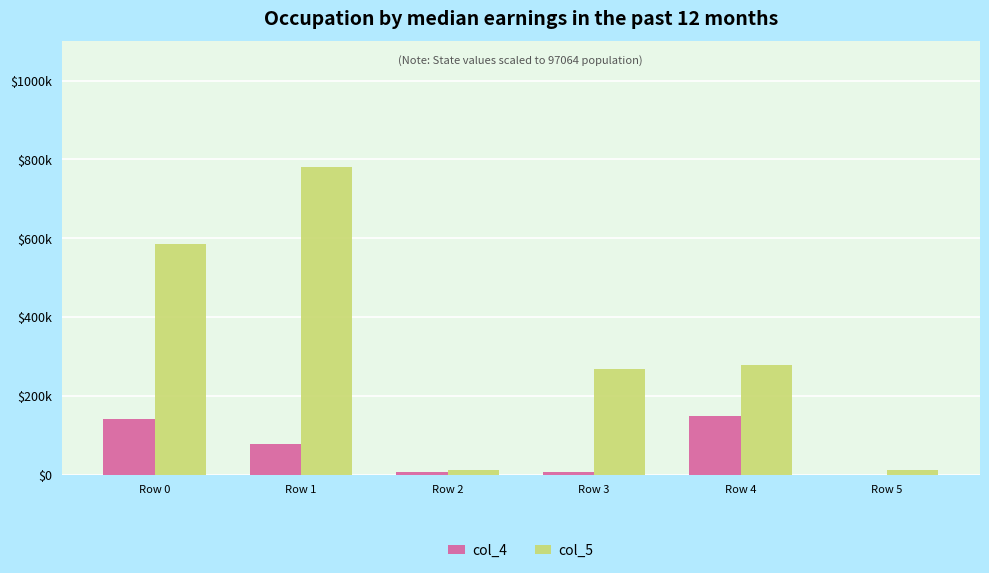

At Row 1, list the series in order from largest to smallest.

col_5, col_4